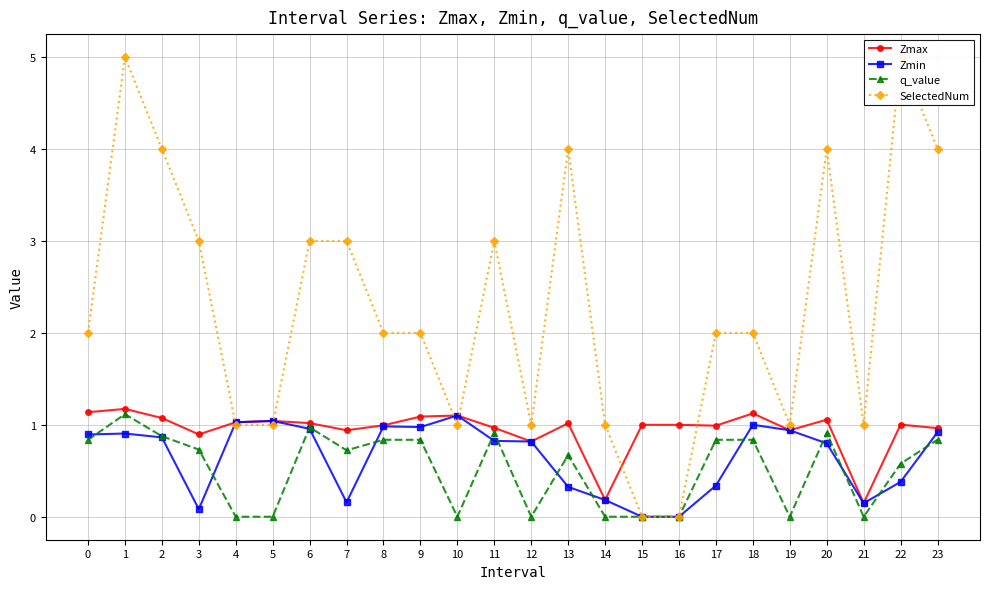

What is the spread (max minus min) of values at 6?

2.0